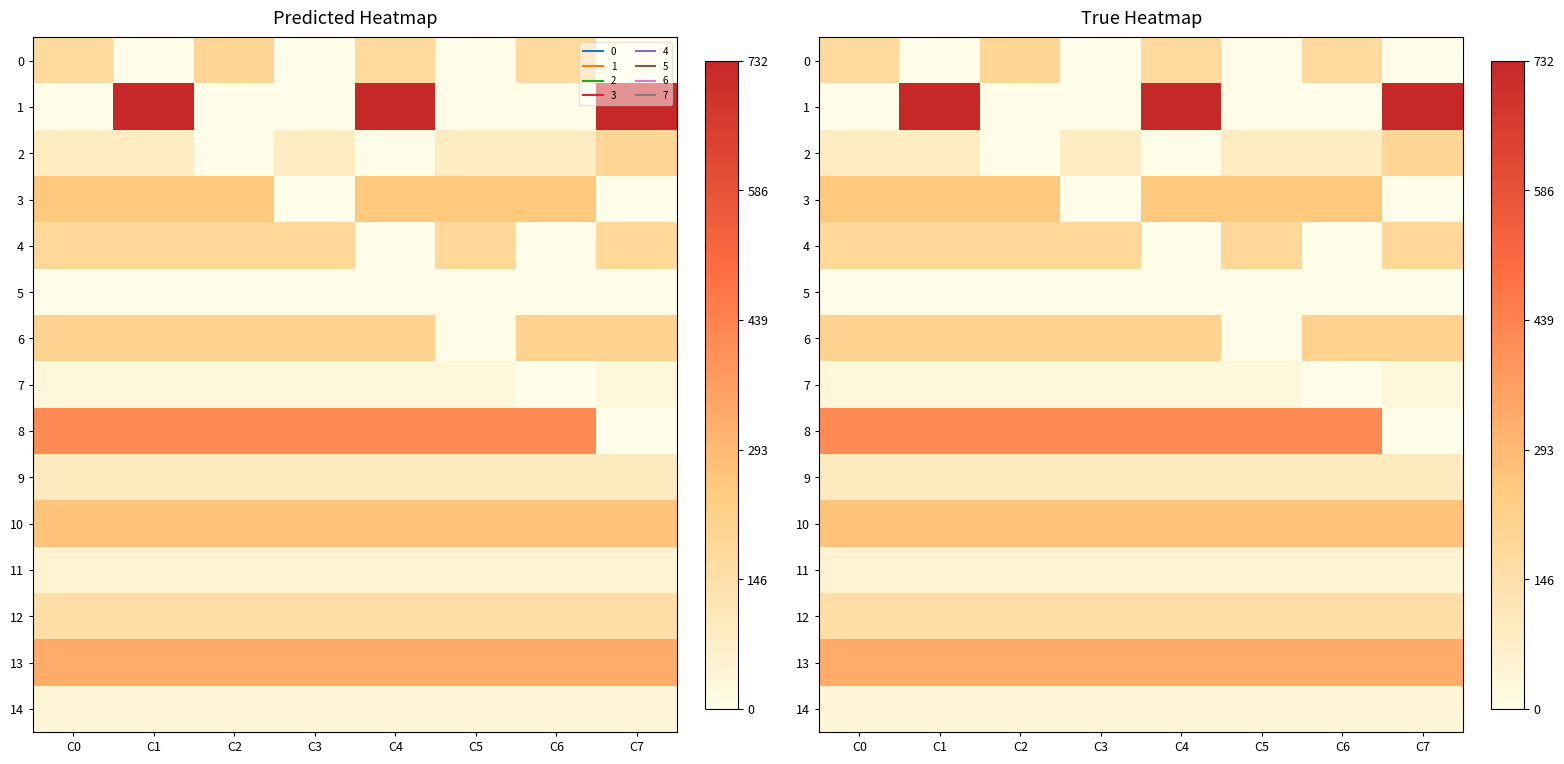

How many categories are shown in the chart?

8